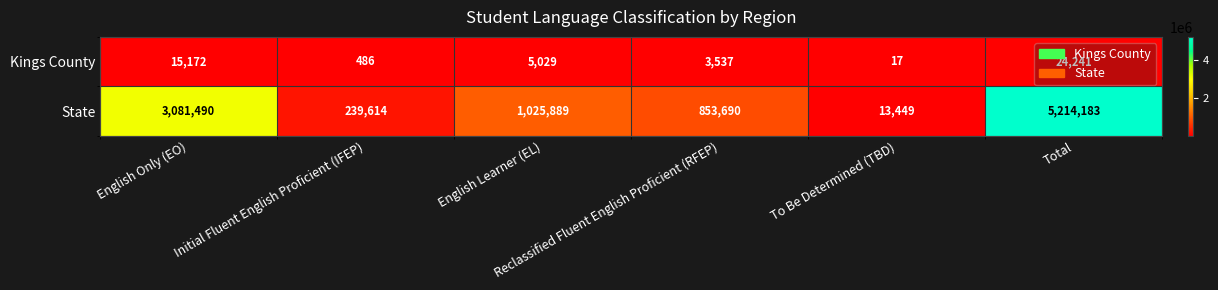

How many distinct data groups are displayed?

2